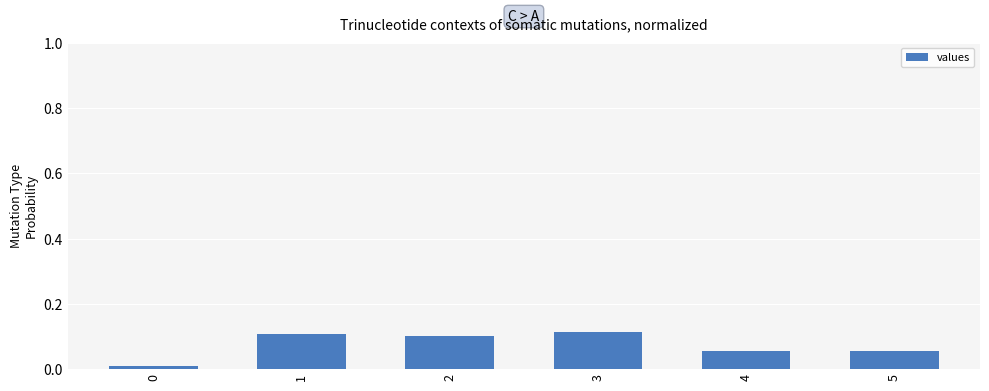

How many distinct data groups are displayed?

1